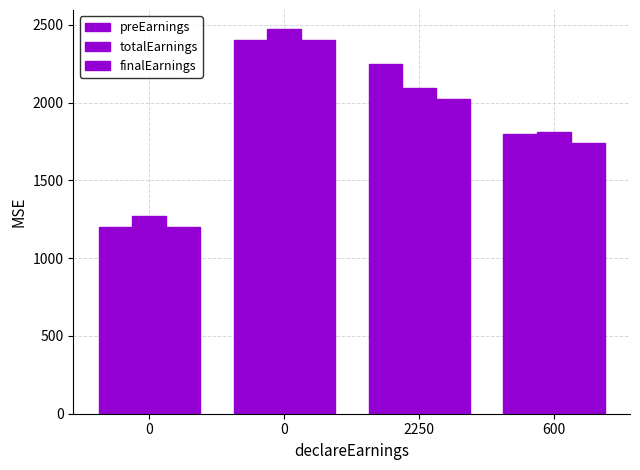

Does the chart contain any negative values?

No